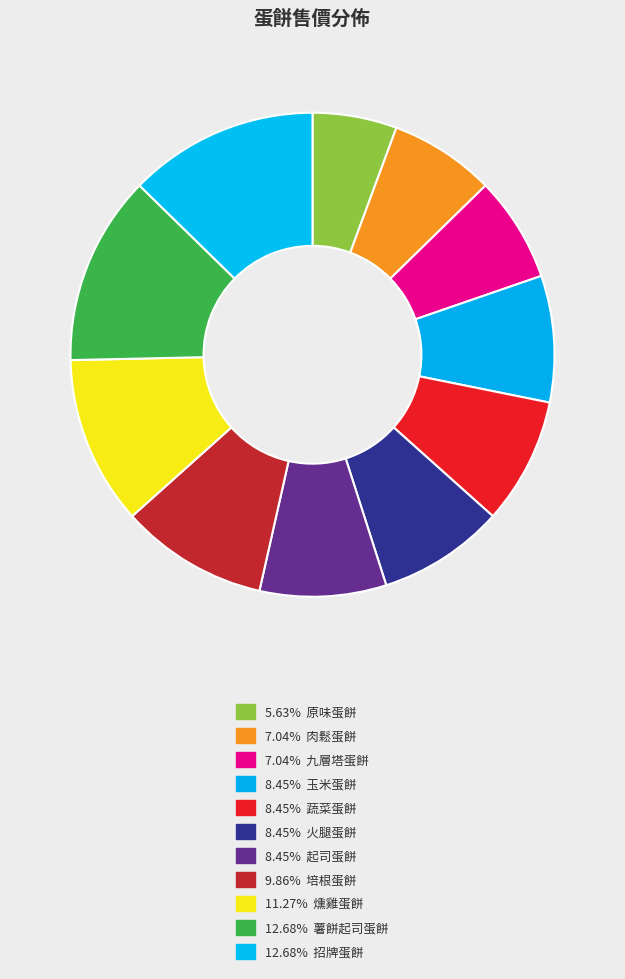

How many segments does this pie chart have?

11